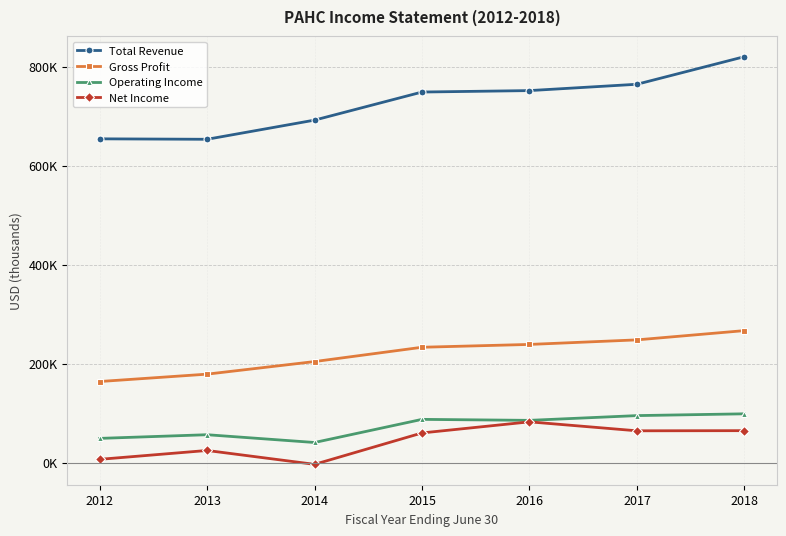

In Net Income, how many points are higher than both neighbors (excluding endpoints)?

2